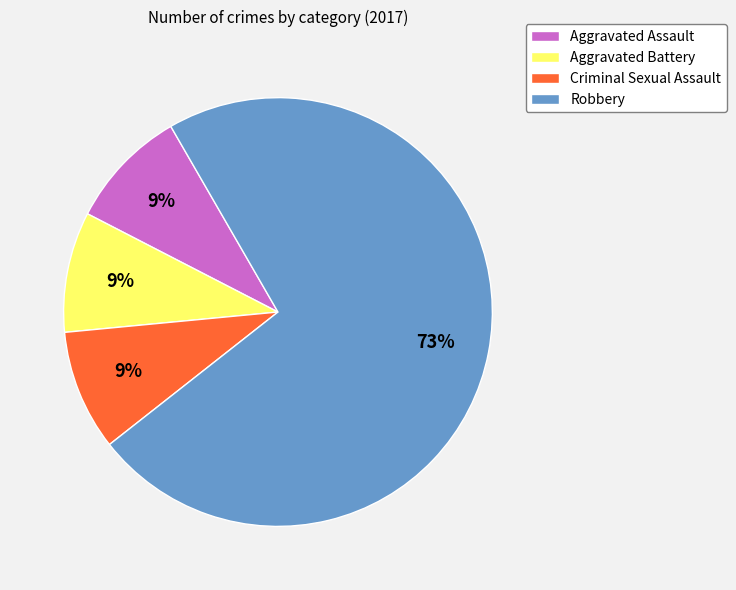

Is it true that Aggravated Battery is 1% of the pie?

False